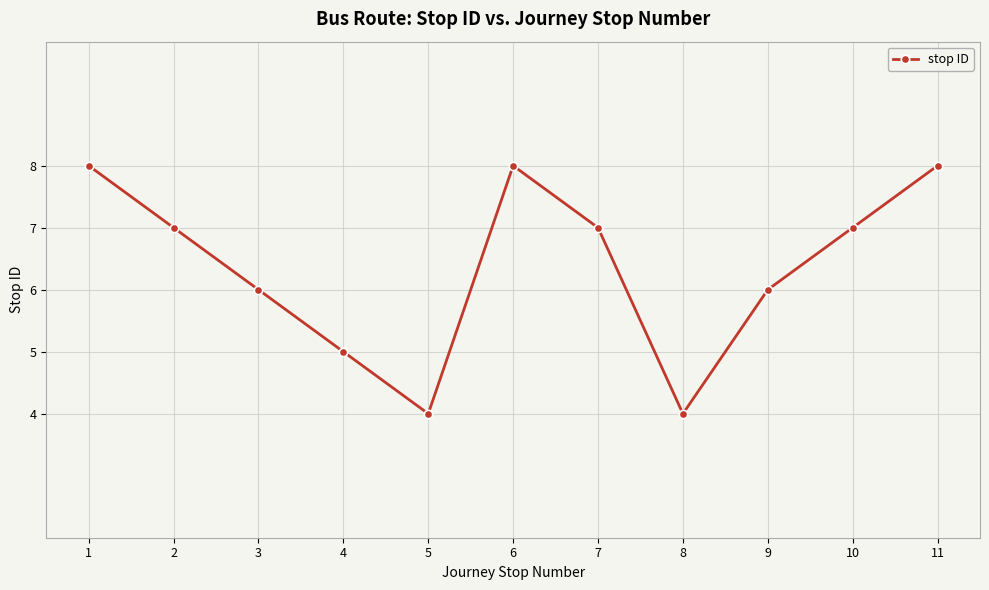

The value at 1 is 8. True or false?

True